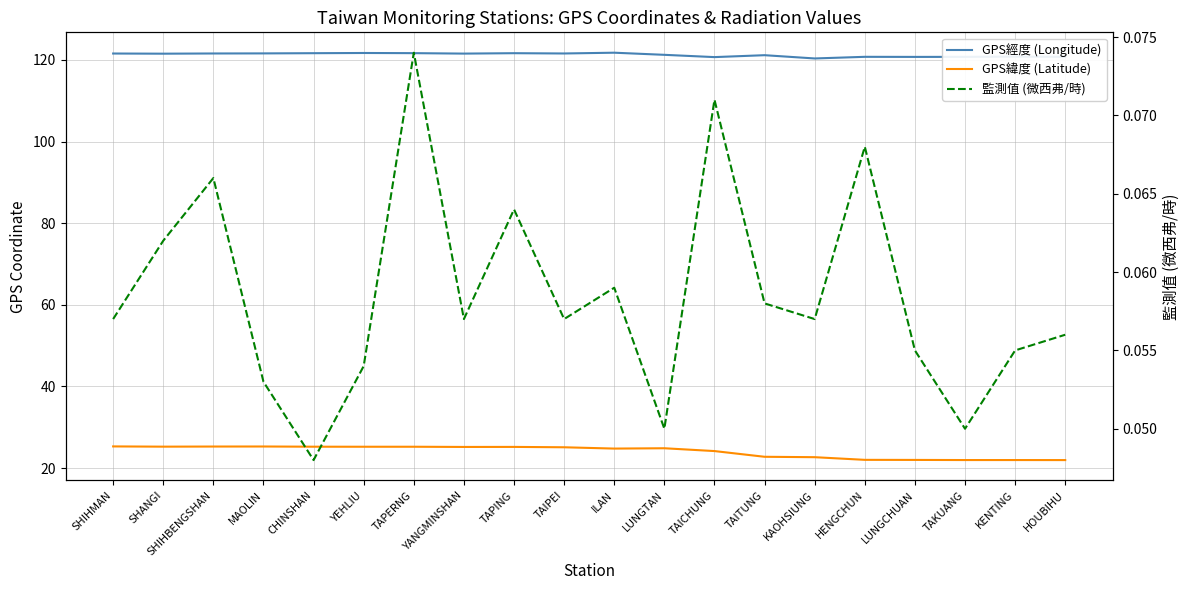

Between TAITUNG and KAOHSIUNG, which series saw the biggest shift?

GPS經度 (Longitude)